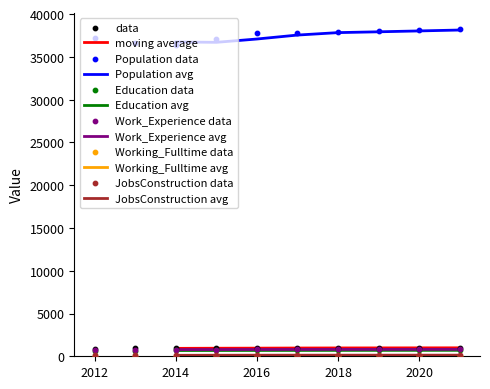

What is the lowest value of the Population avg series?

36704.0